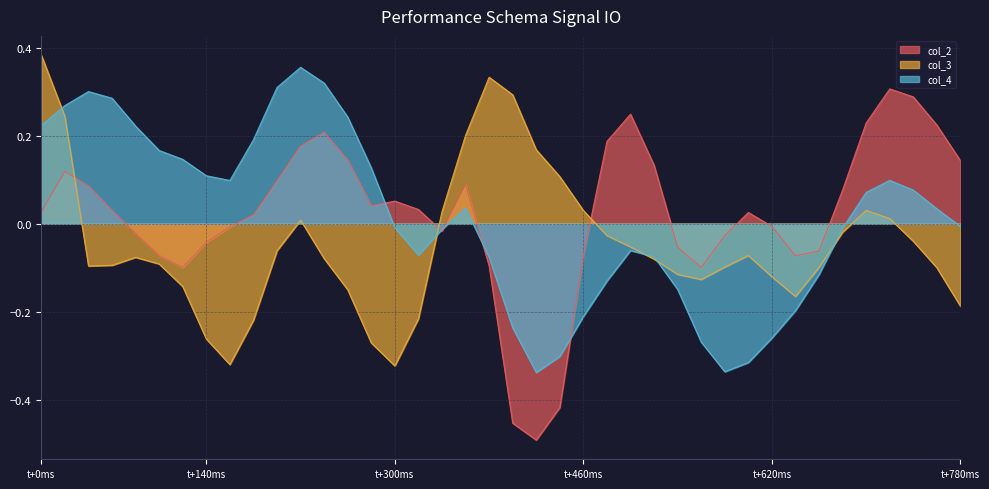

Which series has the largest range (max minus min)?

col_2